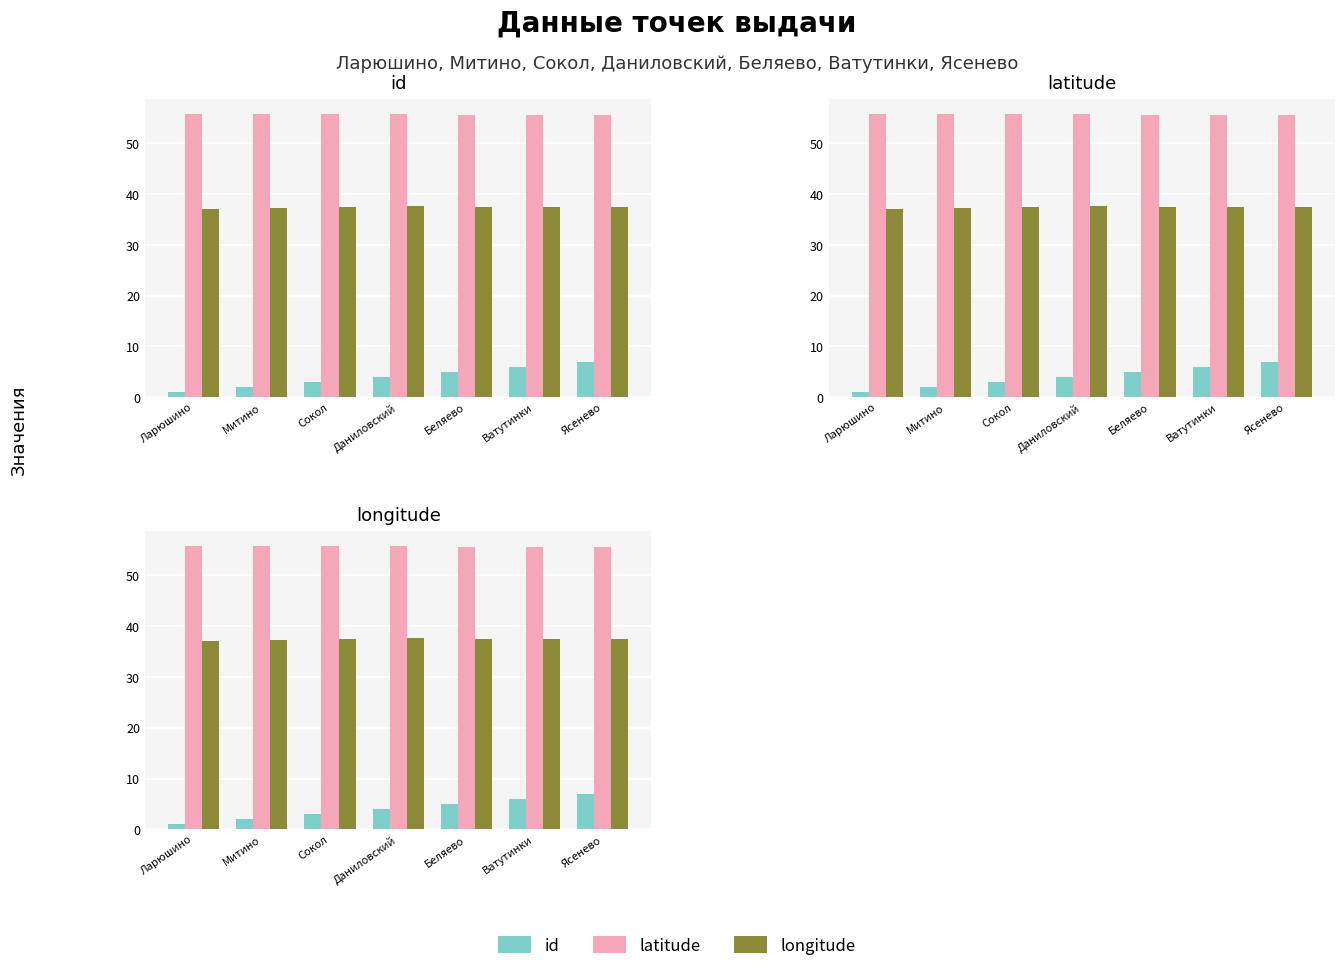

Reading left to right, what are all the values shown in this chart?

id: Ларюшино=1.0	Митино=2.0	Сокол=3.0	Даниловский=4.0	Беляево=5.0	Ватутинки=6.0	Ясенево=7.0
latitude: Ларюшино=55.8	Митино=55.9	Сокол=55.8	Даниловский=55.7	Беляево=55.6	Ватутинки=55.5	Ясенево=55.6
longitude: Ларюшино=37.0	Митино=37.3	Сокол=37.5	Даниловский=37.6	Беляево=37.5	Ватутинки=37.4	Ясенево=37.5